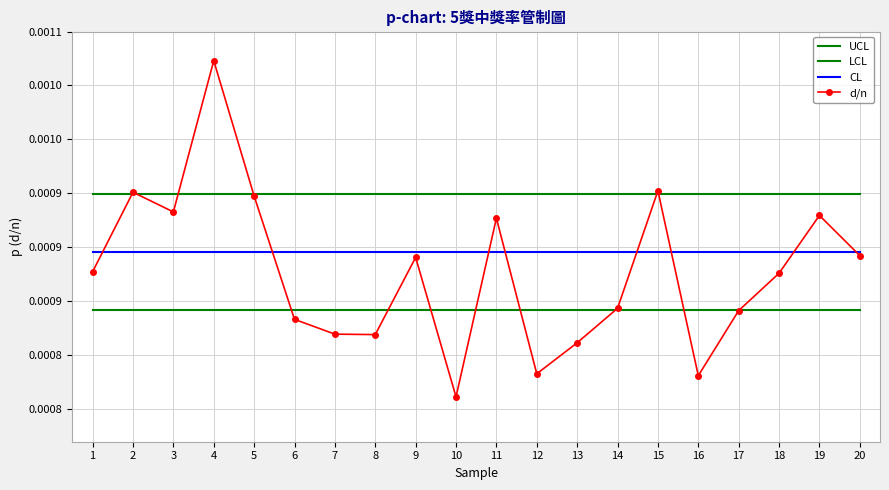

True or false: LCL has a value of 0.0 at 15.

True